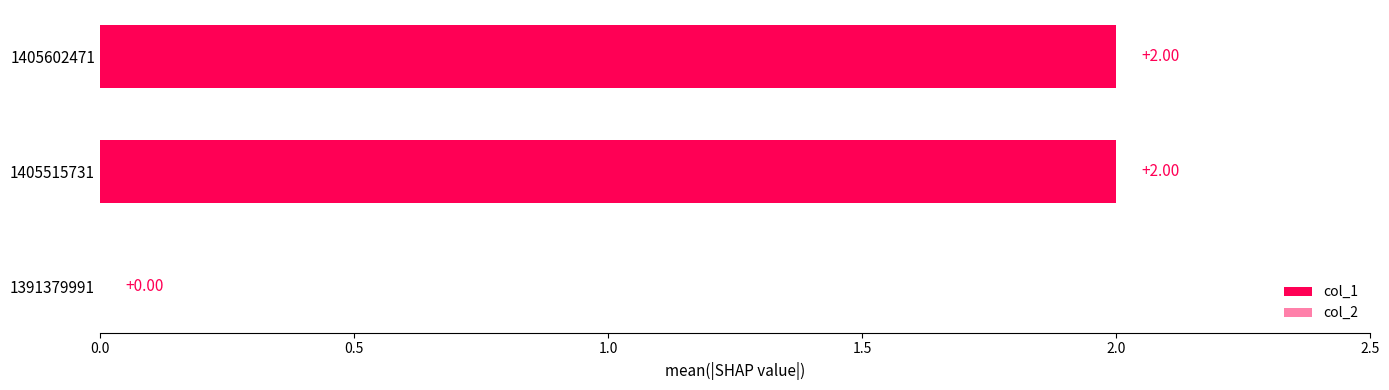

What is the change in value from 1391379991 to 1405602471?

+2